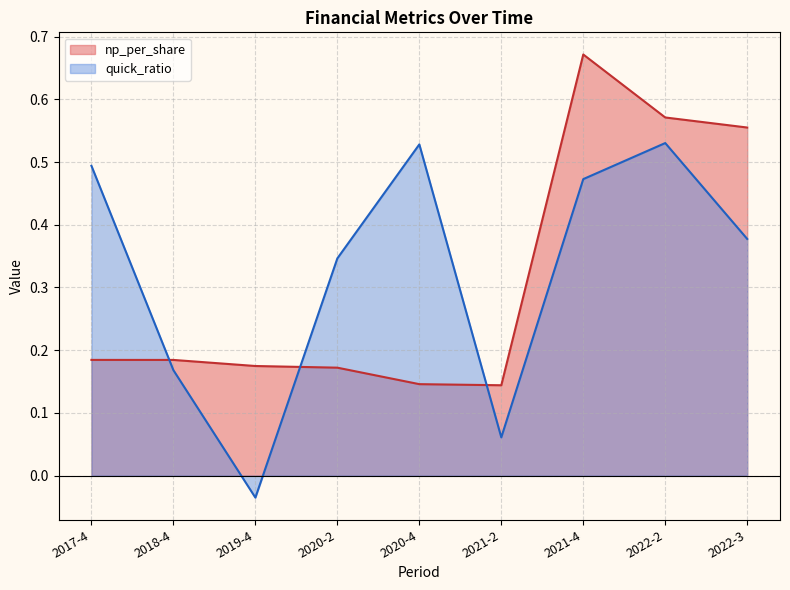

At which label does quick_ratio first exceed 0?

2017-4